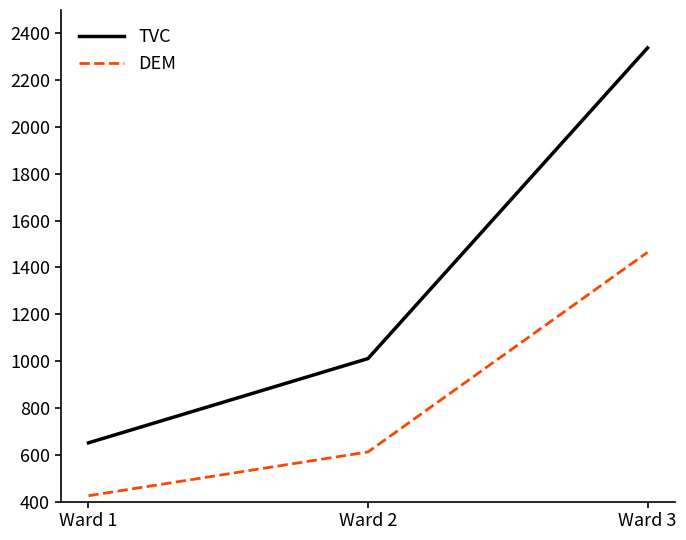

What is the average value of the TVC series?

1333